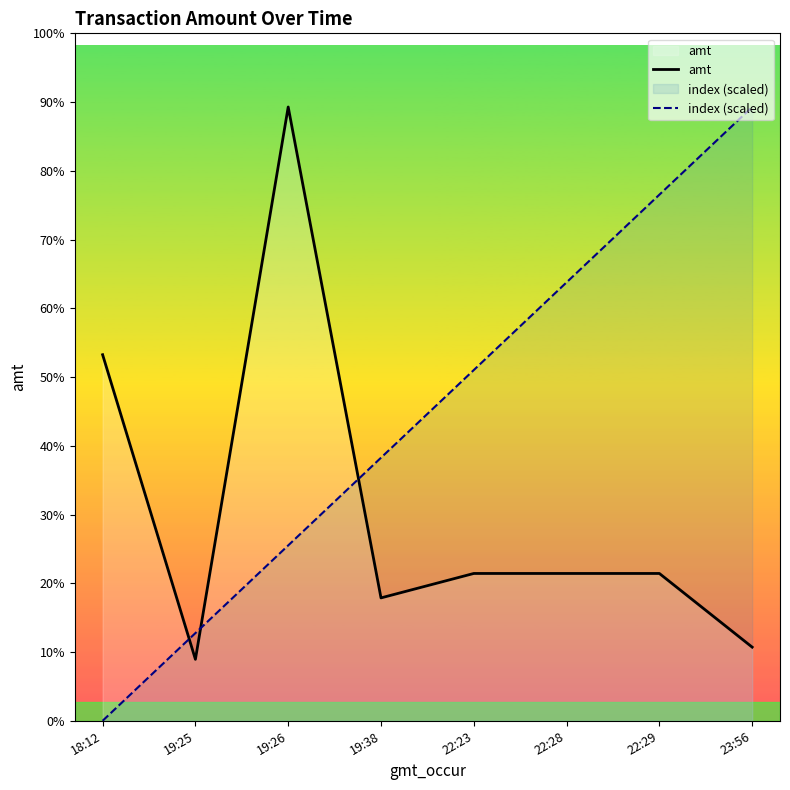

What is the maximum value for amt?

5000.0